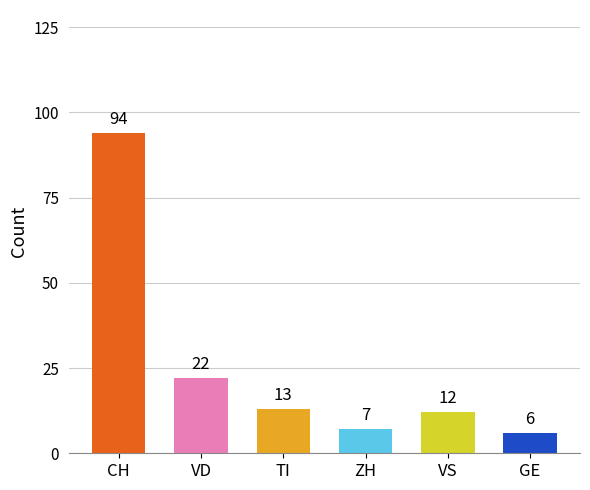

How many values are below 13?

3